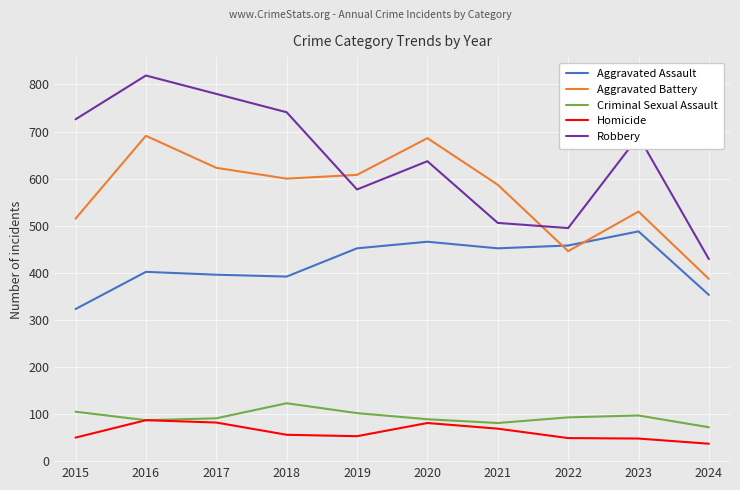

Where is the first local minimum for Robbery?

2019